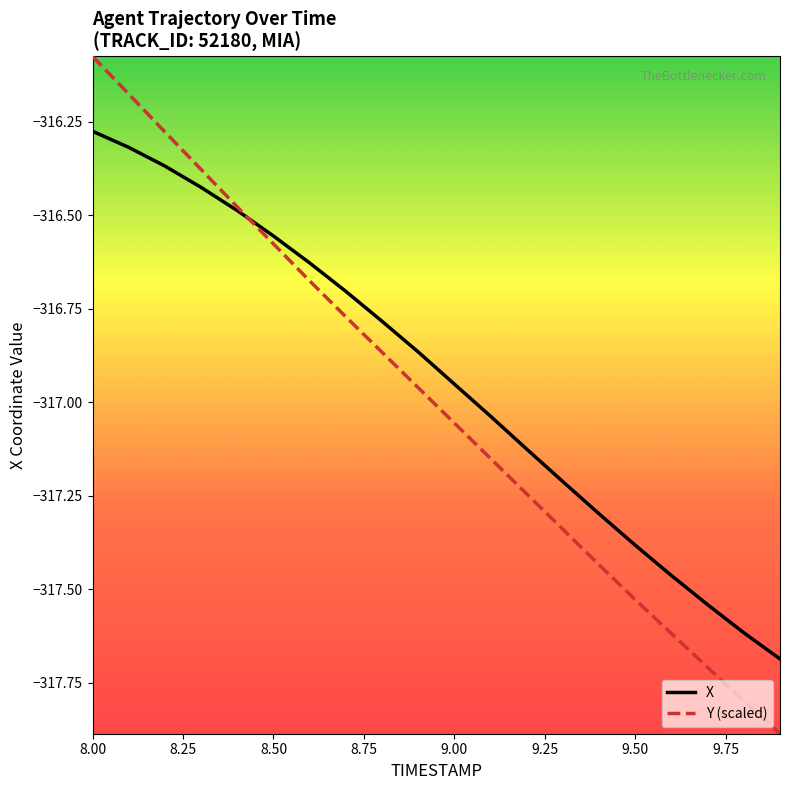

Does the chart have visible grid lines?

No